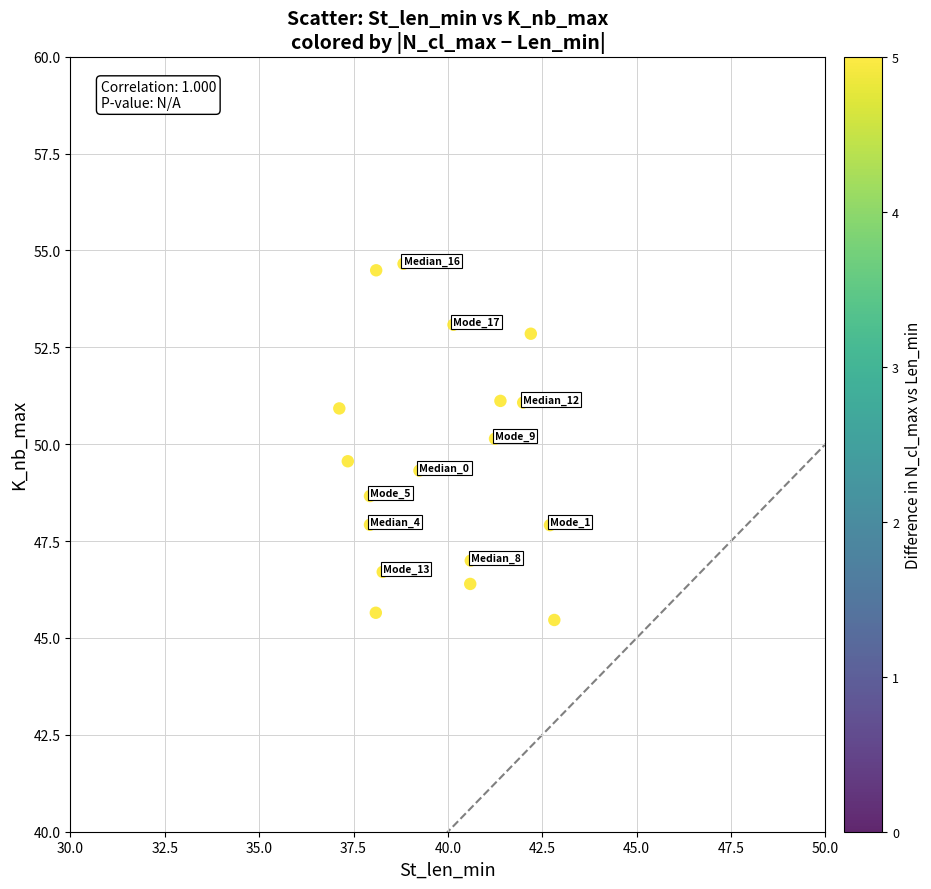

What is the range of X values (max minus min)?

5.7